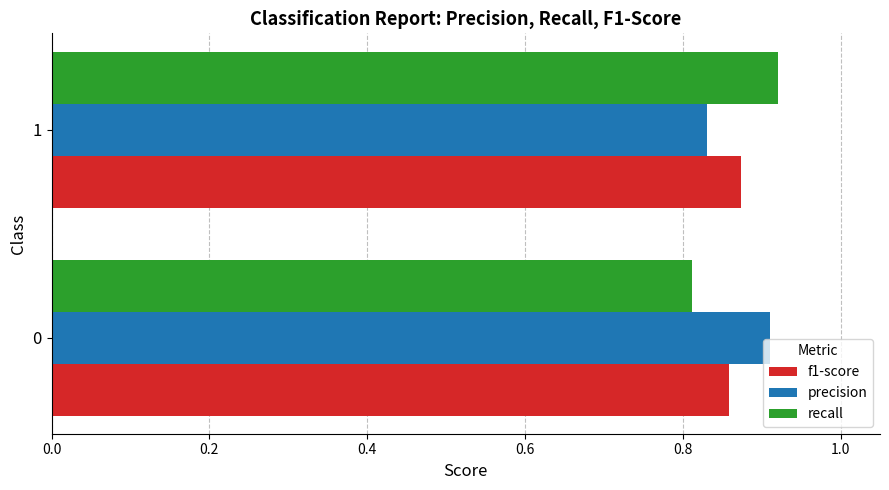

Which series has the largest range (max minus min)?

recall